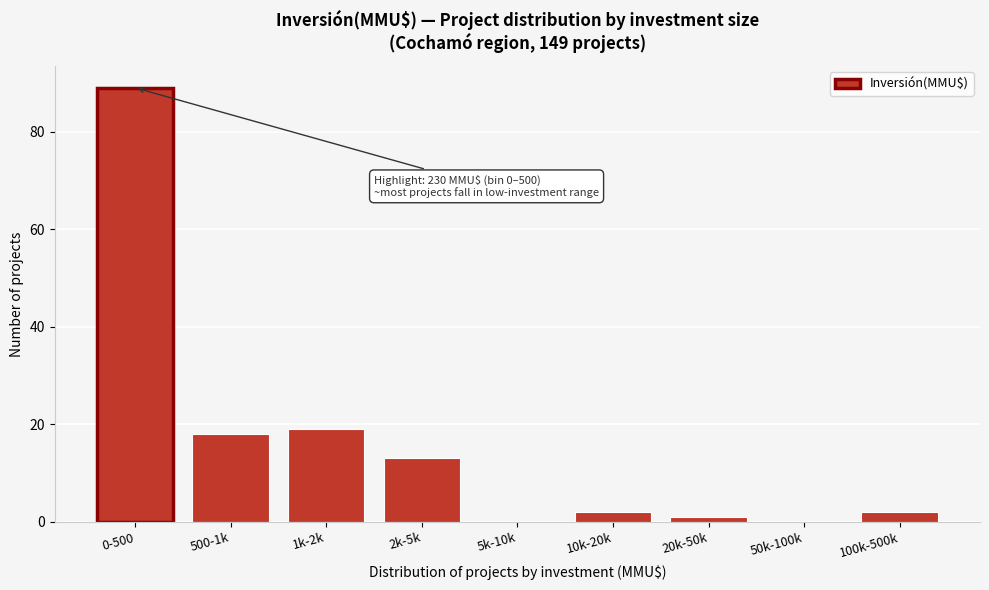

Reading left to right, list all the values displayed in this chart.

0-500=89	500-1k=18	1k-2k=19	2k-5k=13	5k-10k=0	10k-20k=2	20k-50k=1	50k-100k=0	100k-500k=2